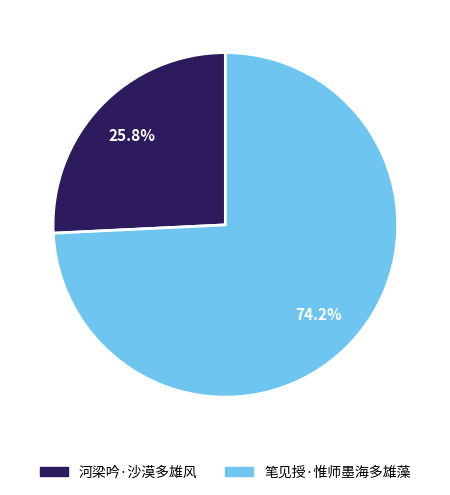

The 河梁吟·沙漠多雄风 slice represents 34% of the pie. True or false?

False